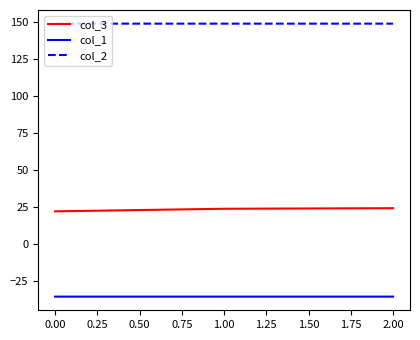

What is the minimum value for col_1?

-35.4